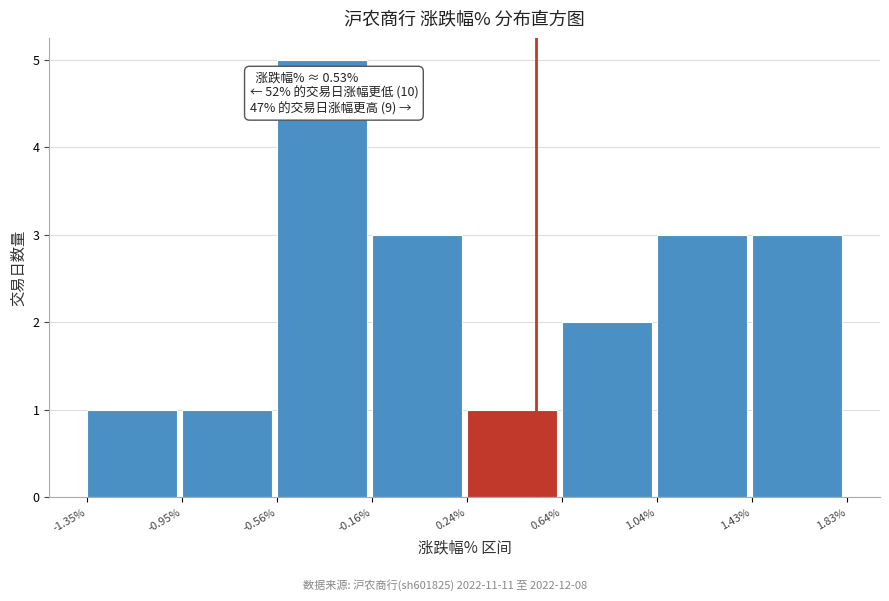

Over which range of the x-axis is the bar tallest?

-0.56% to -0.16%